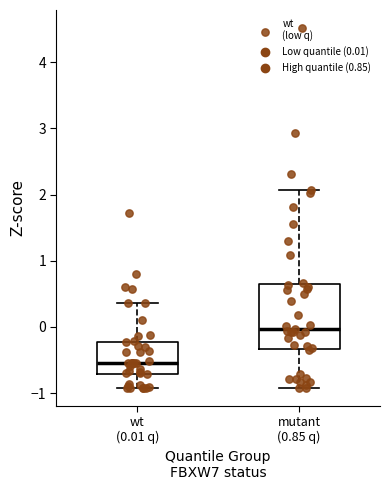

Which box's median line is the lowest?

wt (0.01 q)